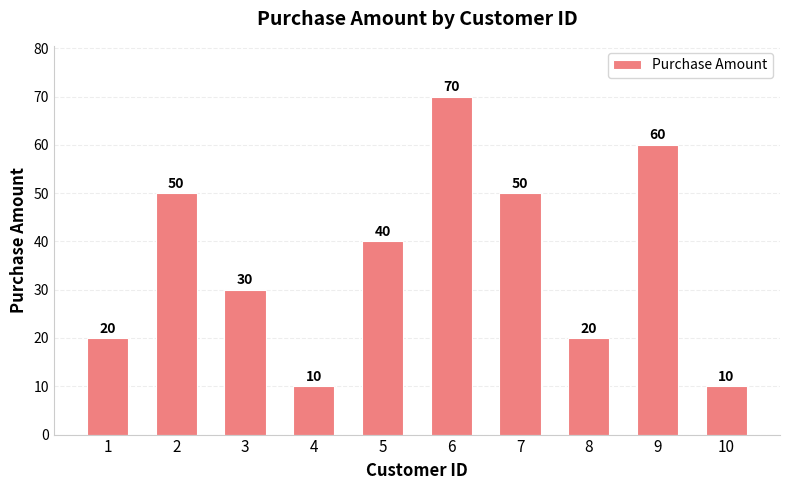

What is the ratio of the value at 5 to the value at 6?

0.6